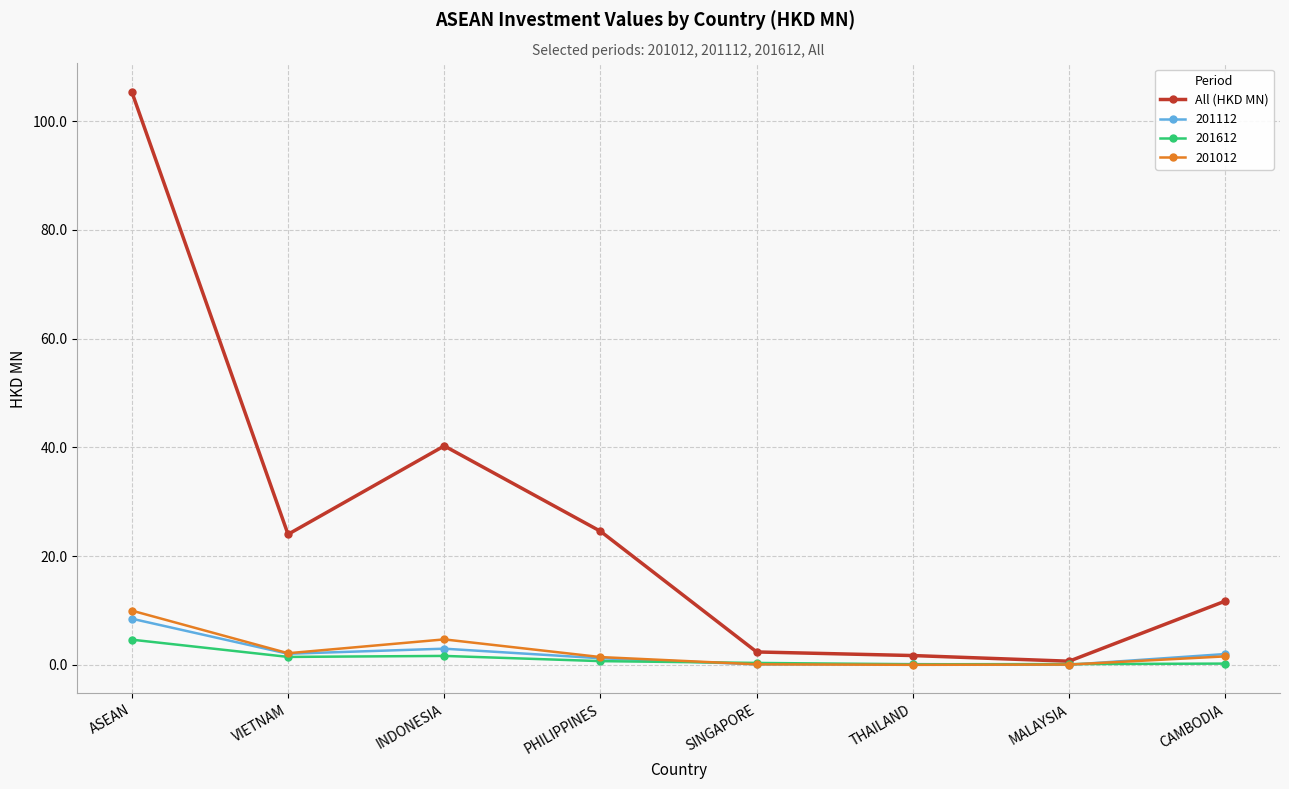

Between INDONESIA and THAILAND, which series saw the biggest shift?

All (HKD MN)